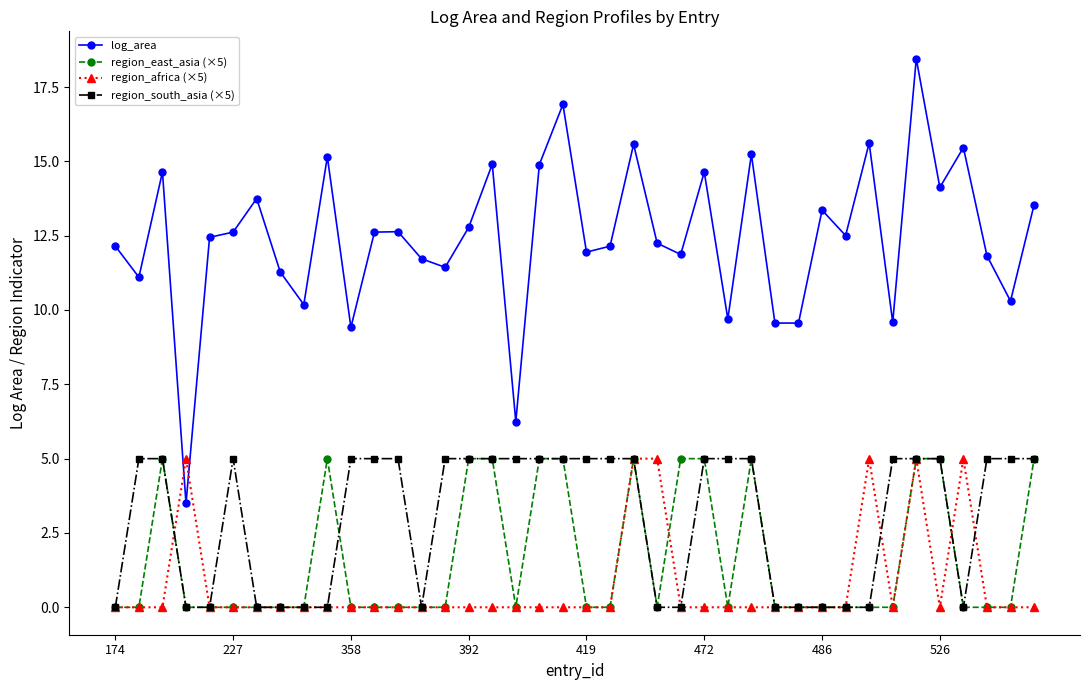

True or false: region_east_asia (×5) has more than 2 interior local peaks.

True